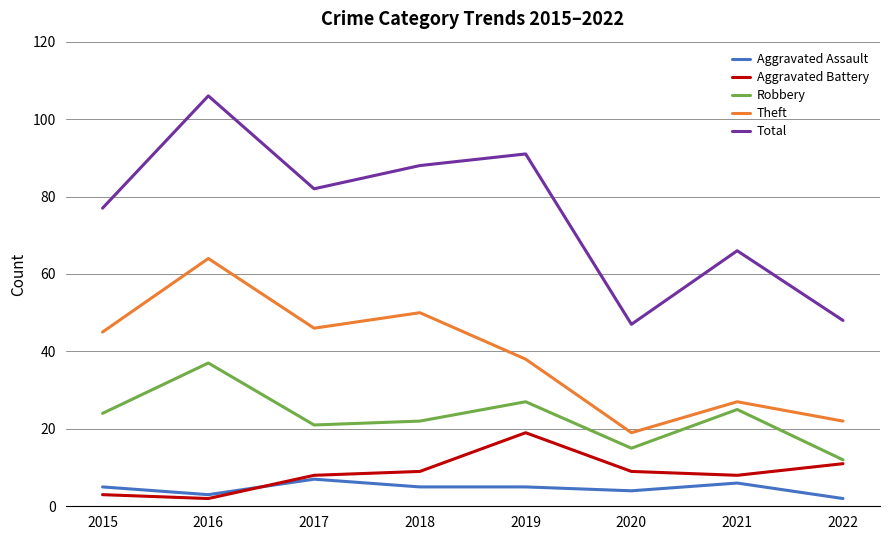

At which label does Total first exceed 82?

2016